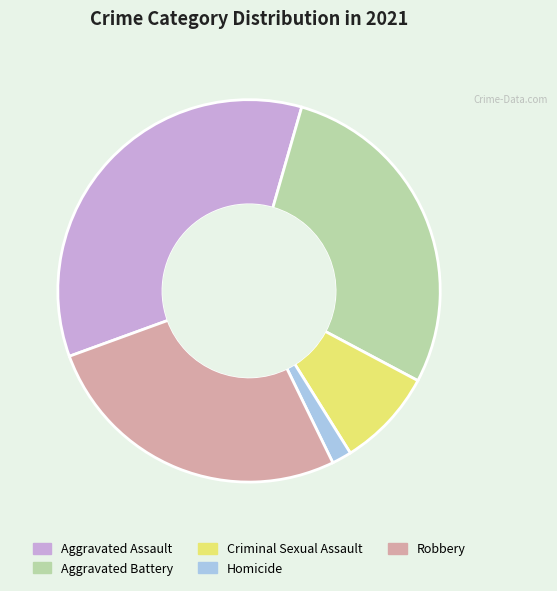

Between Criminal Sexual Assault and Homicide, which is larger?

Criminal Sexual Assault